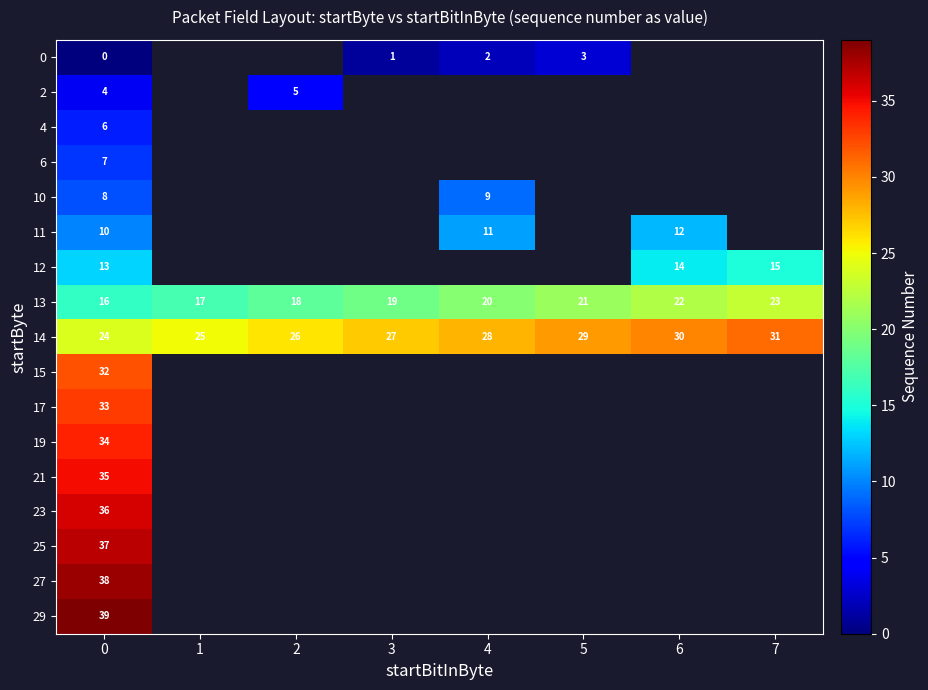

At which label does 13 reach its peak?

7